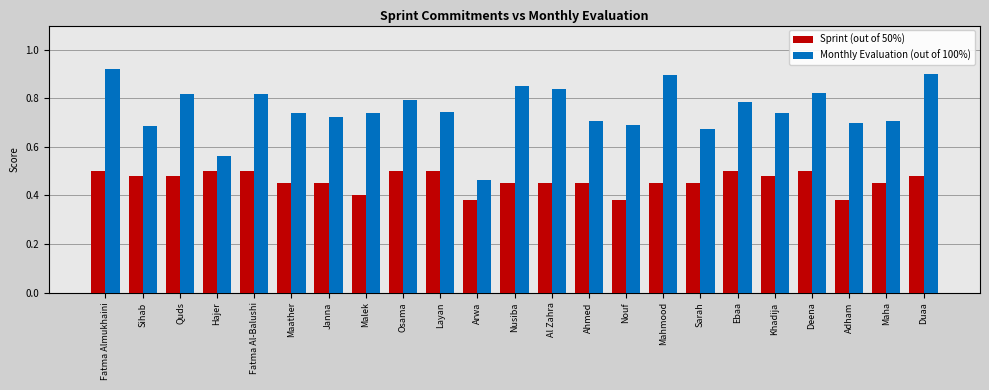

What is the difference between the second highest and second lowest values in the Sprint (out of 50%) series?

0.1